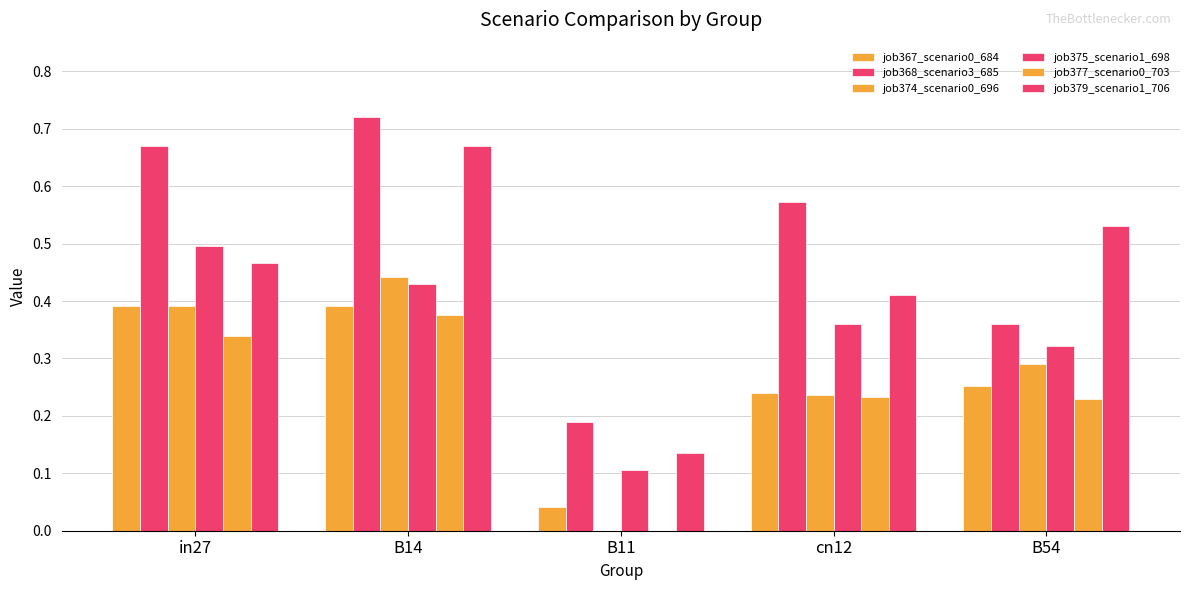

How many distinct data groups are displayed?

6